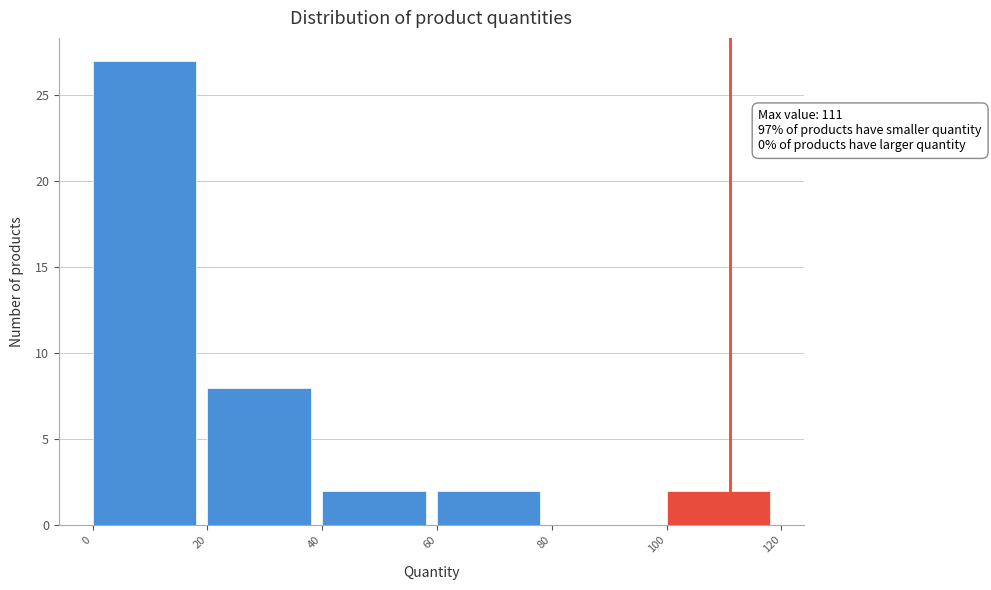

Which range on the x-axis has the tallest bar?

0 to 20